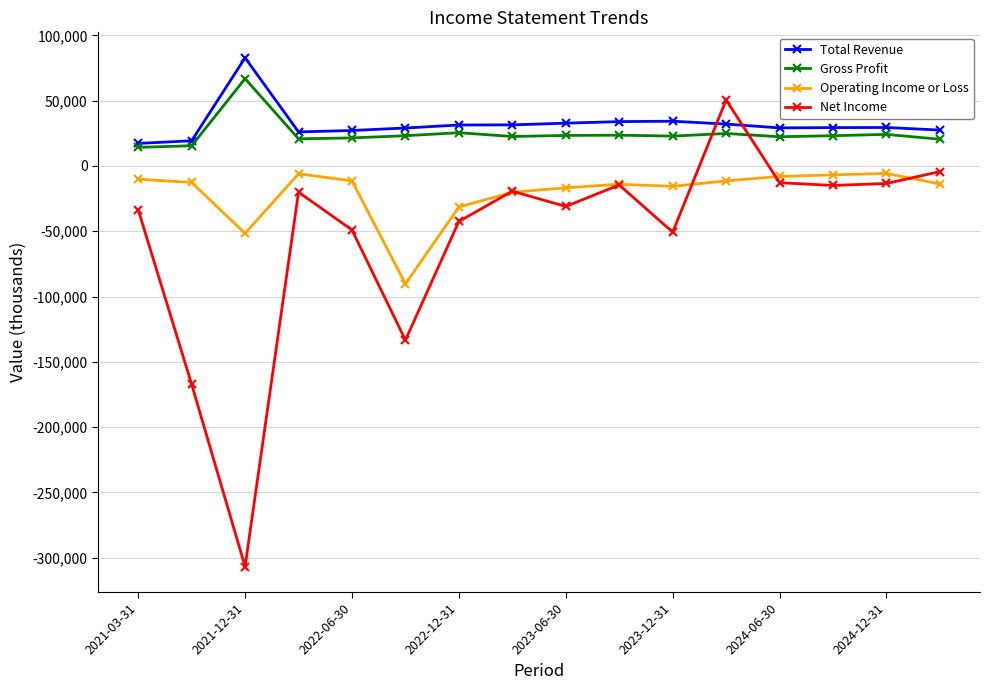

How many lines are shown in the chart?

4